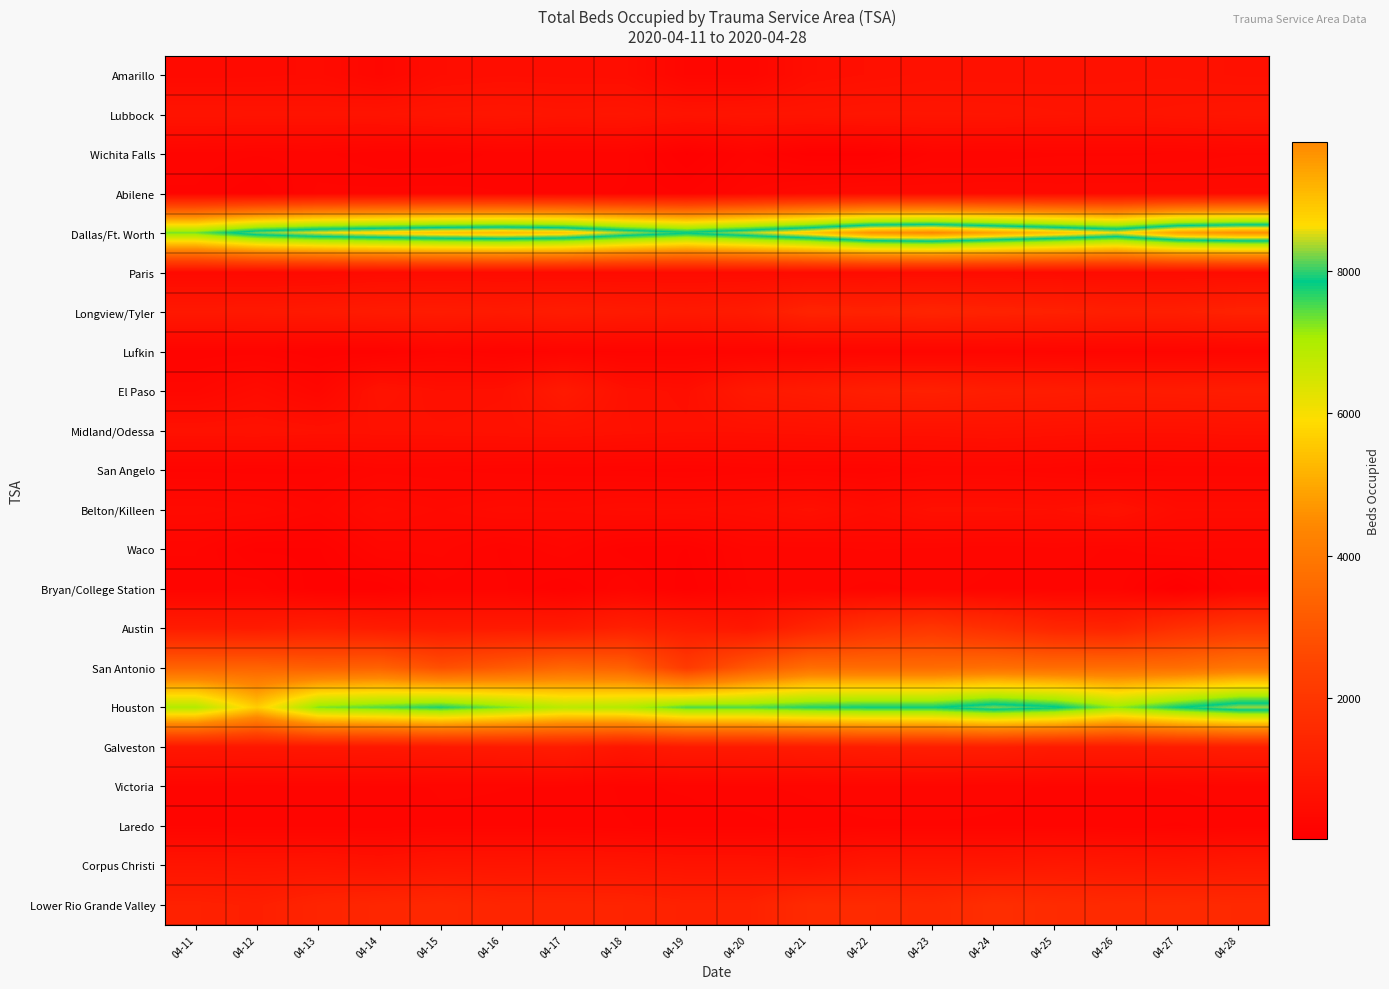

At how many categories does at least one series exceed 5816?

18